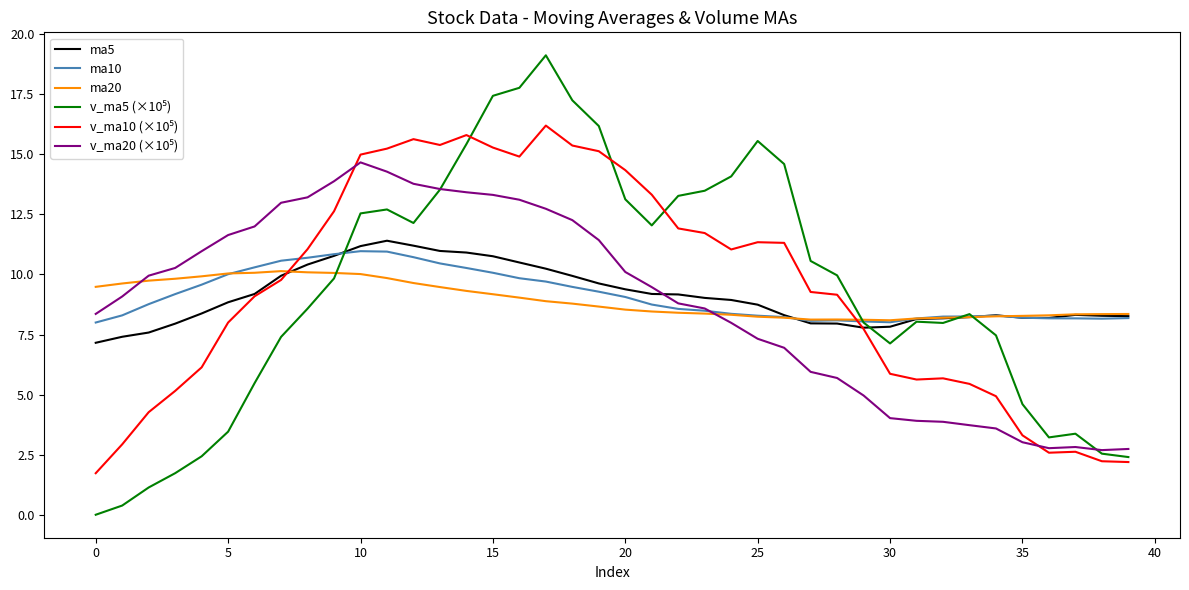

What is the maximum value shown in the chart?

19.1